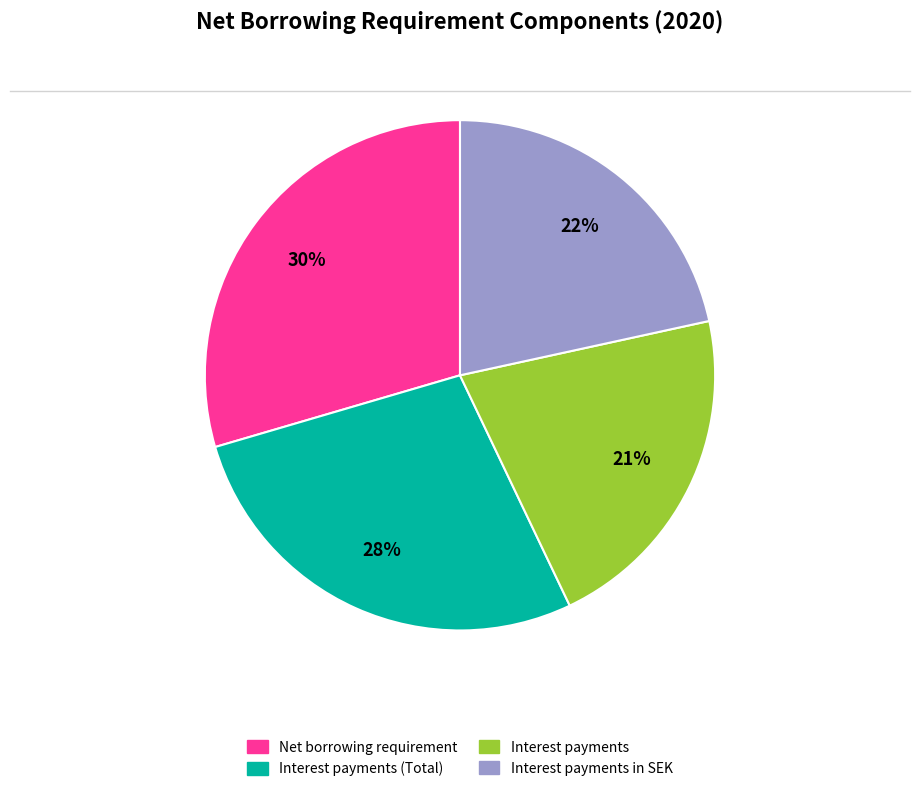

To the nearest percent, what is the average slice percentage?

25%